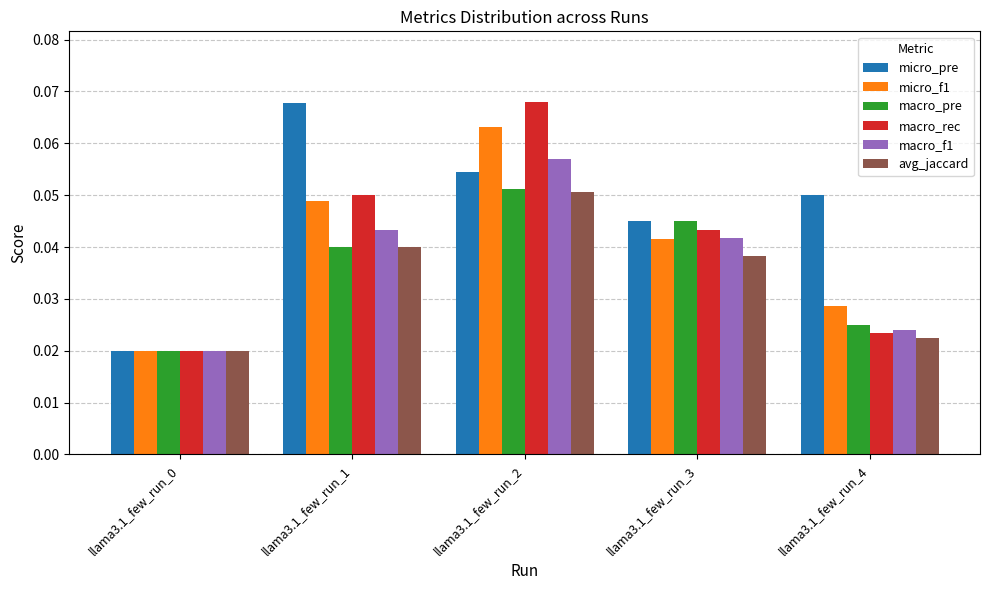

How many bars are there in total?

30